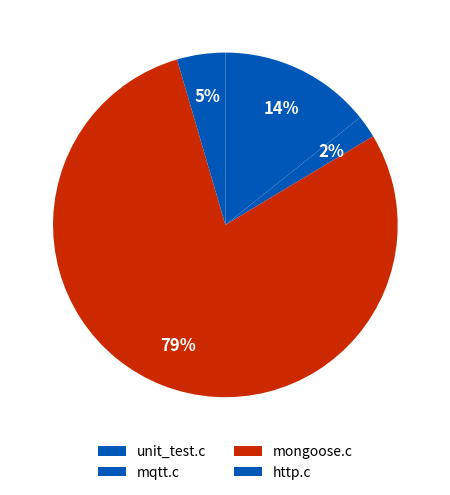

Count the number of slices in the pie.

4